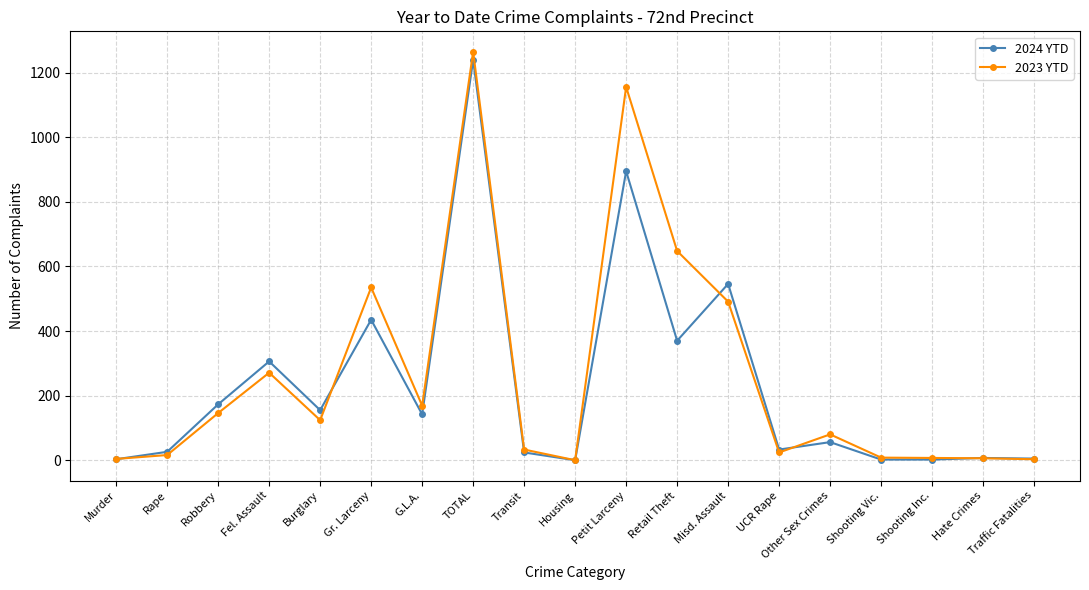

Which series has the widest spread of values?

2023 YTD